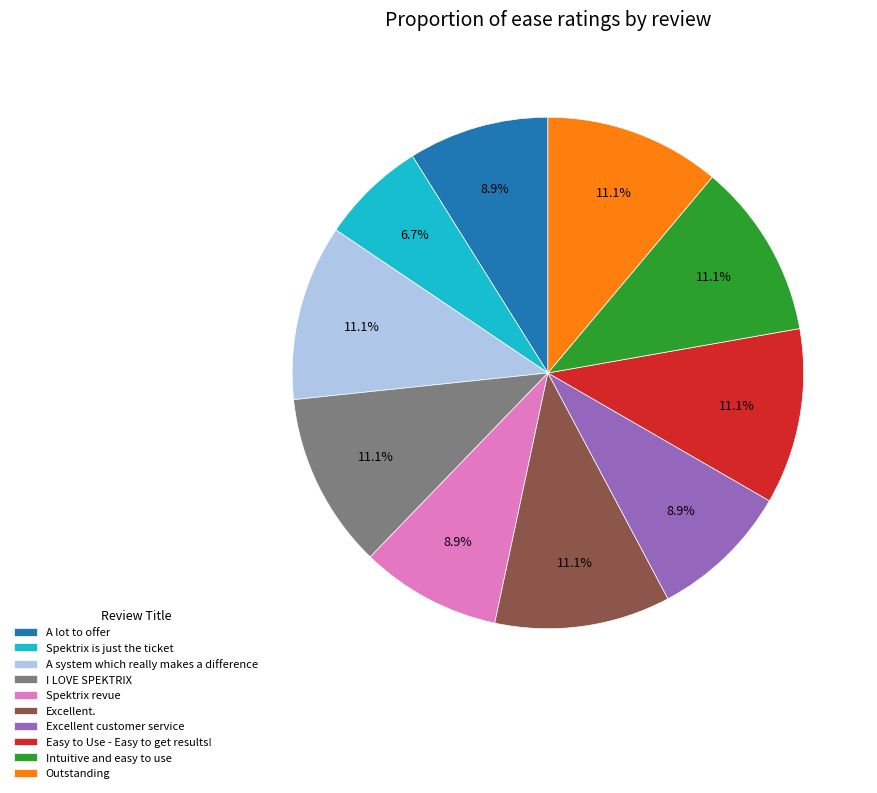

To the nearest percent, what is the combined percentage of Intuitive and easy to use and Outstanding?

22%